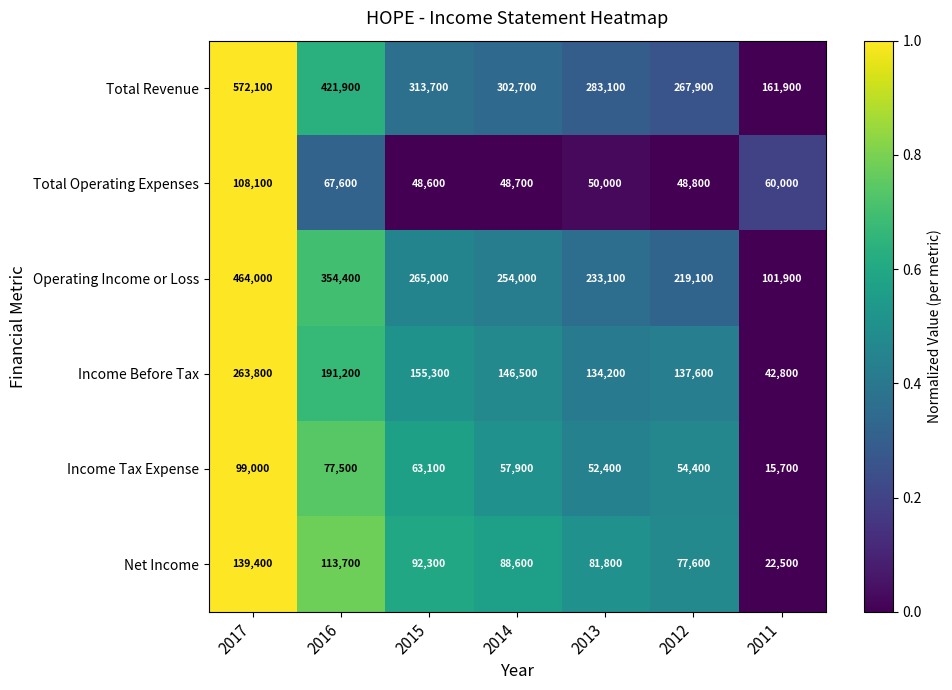

What is the smallest value displayed?

15700